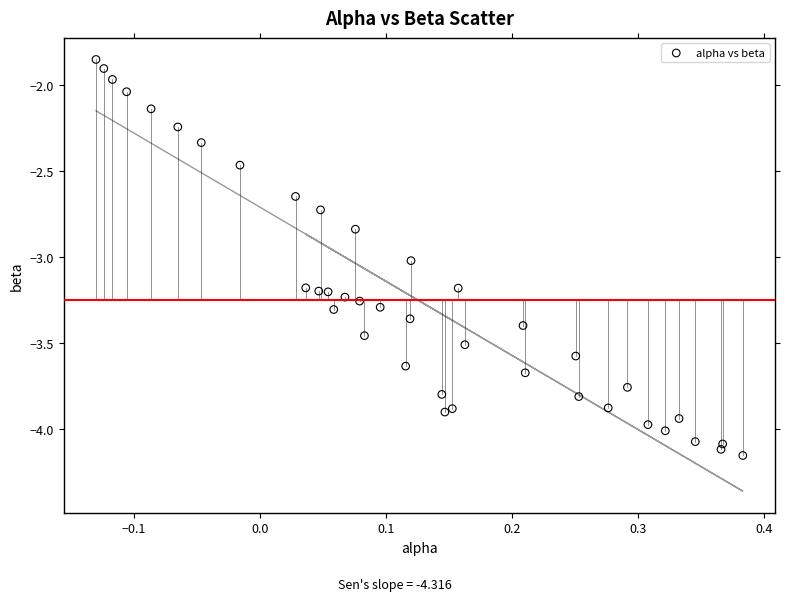

What is the range of X values (max minus min)?

0.5